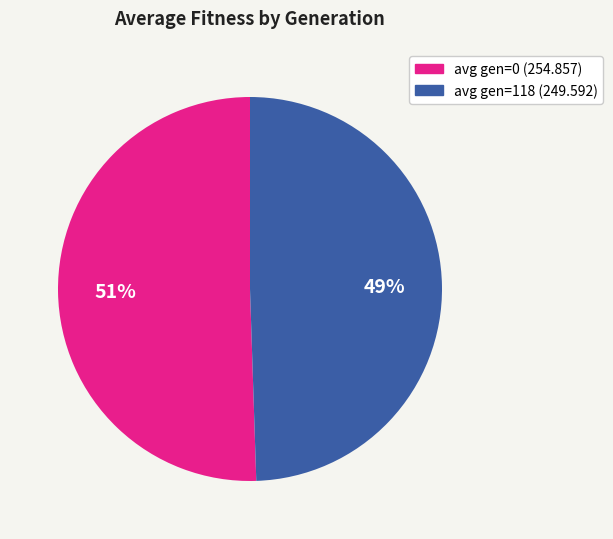

Count the number of slices in the pie.

2